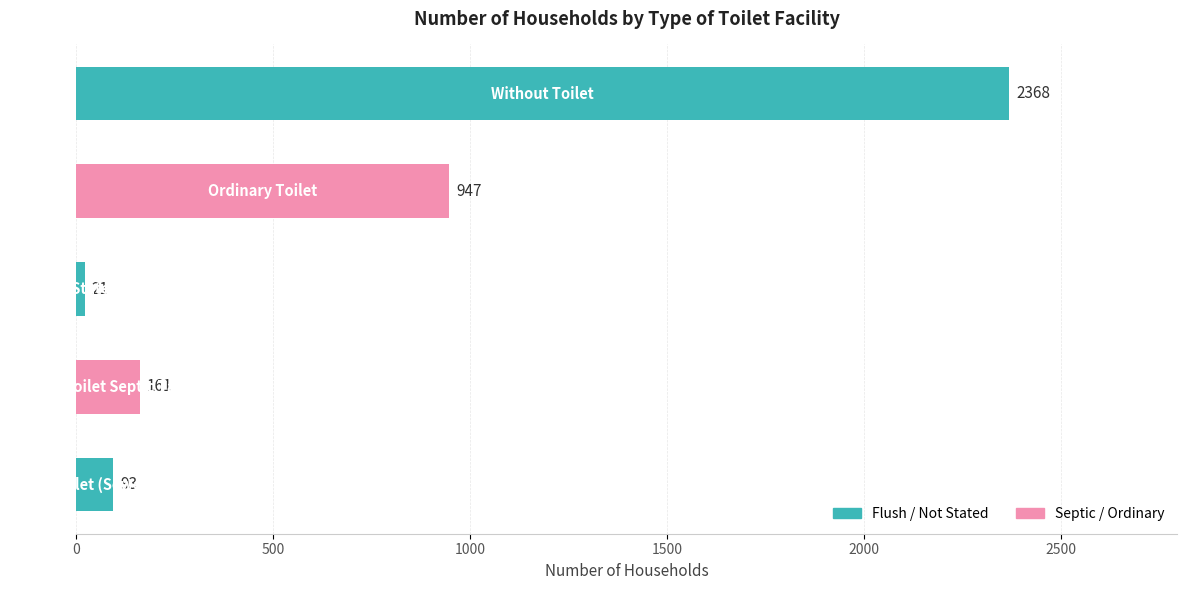

What is the maximum value shown in the chart?

2368